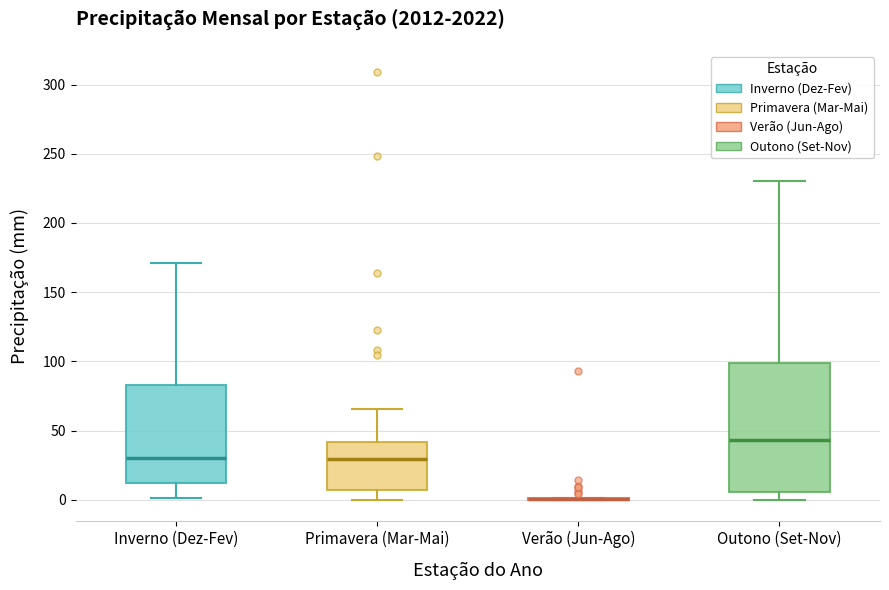

Reading left to right, transcribe this box plot: for each box, give where its median line is, the range the box spans, and where its two whiskers end, as read against the y-axis. The values are not printed on the chart, so give them approximately, as read against the axis.

Inverno (Dez-Fev): median 30, box 10 to 85, whiskers 0 to 170
Primavera (Mar-Mai): median 30, box 5 to 40, whiskers 0 to 65
Verão (Jun-Ago): box collapsed to a line at 0, whiskers 0 to 0
Outono (Set-Nov): median 45, box 5 to 100, whiskers 0 to 230